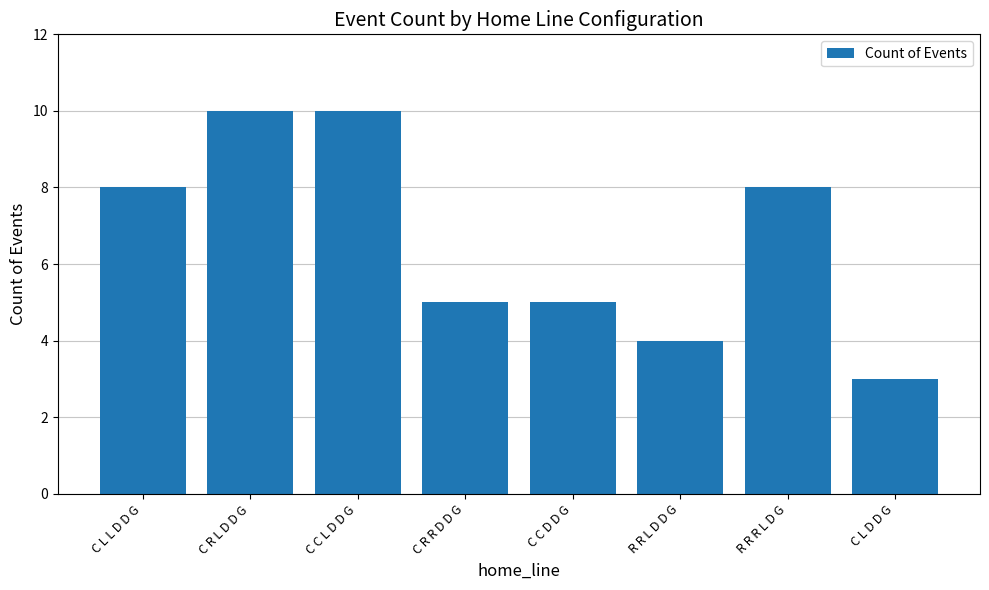

What is the approximate value at R R R L D G?

8